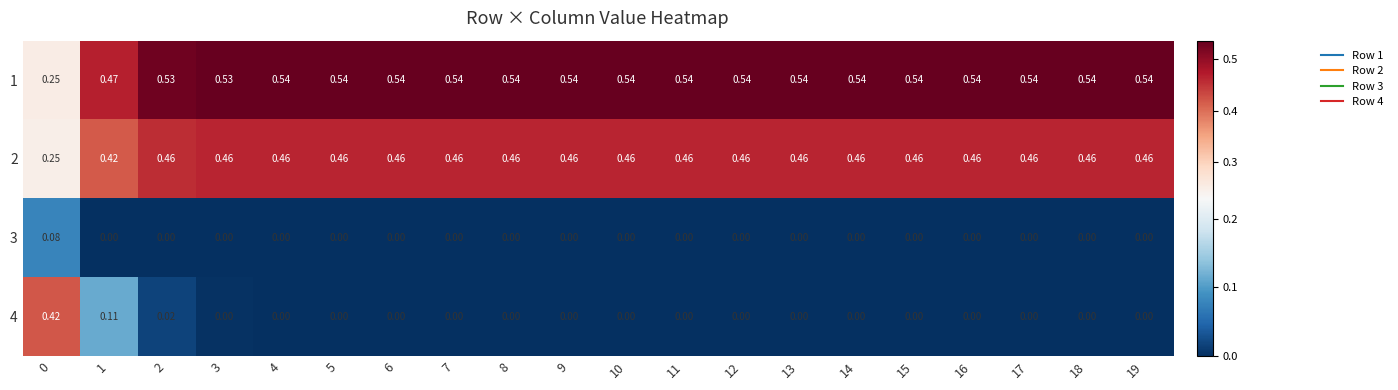

Is the value of 1 at 17 greater than the value of 2 at 2?

Yes